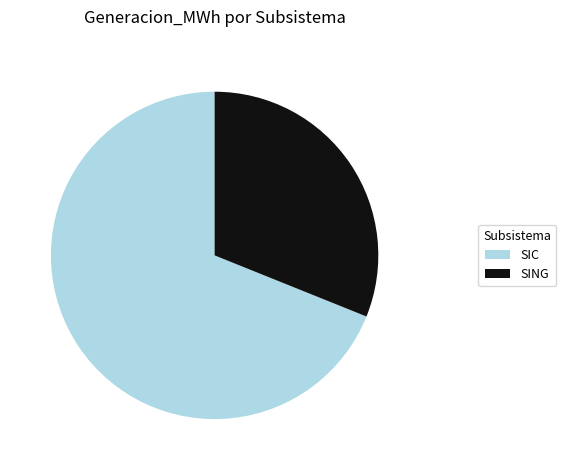

True or false: SING accounts for 19% of the total.

False